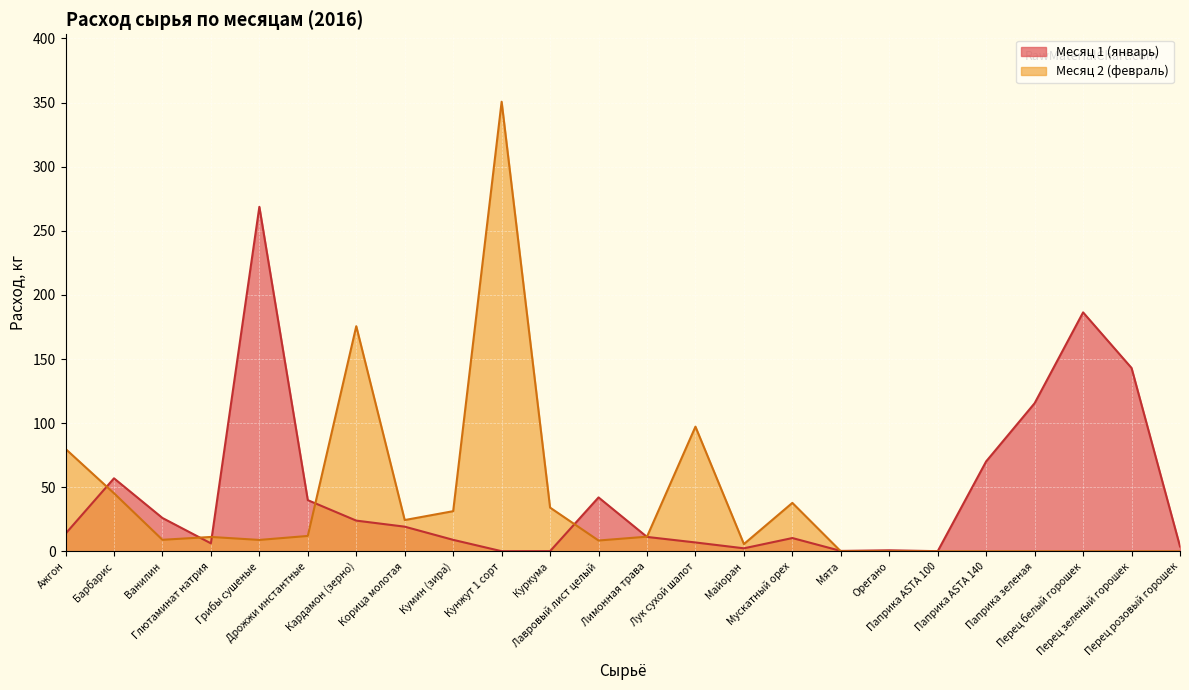

What is the maximum value for Месяц 1 (январь)?

268.7